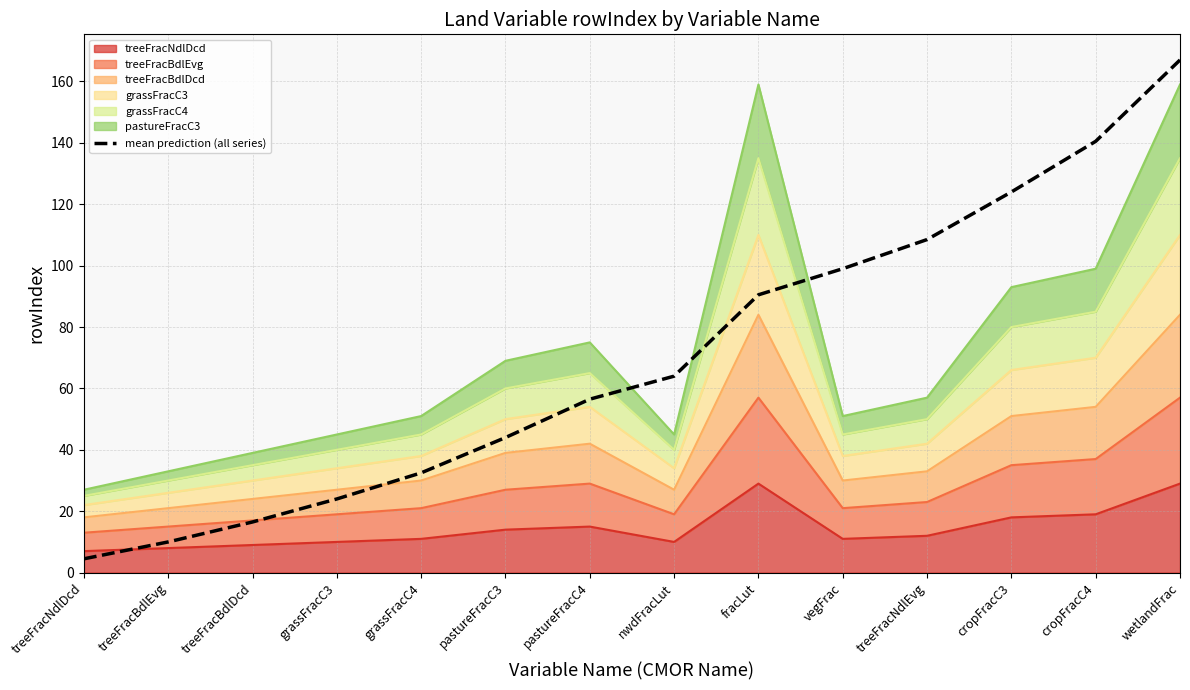

At which category does the chart reach its peak across all series?

wetlandFrac